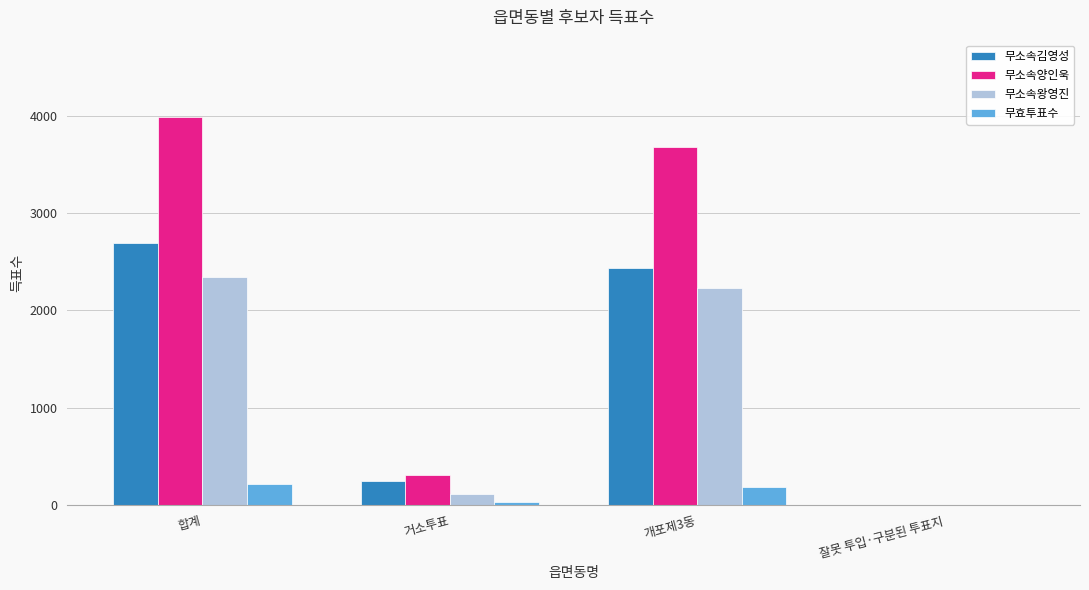

Is it true that 무효투표수 equals 213 at 합계?

True